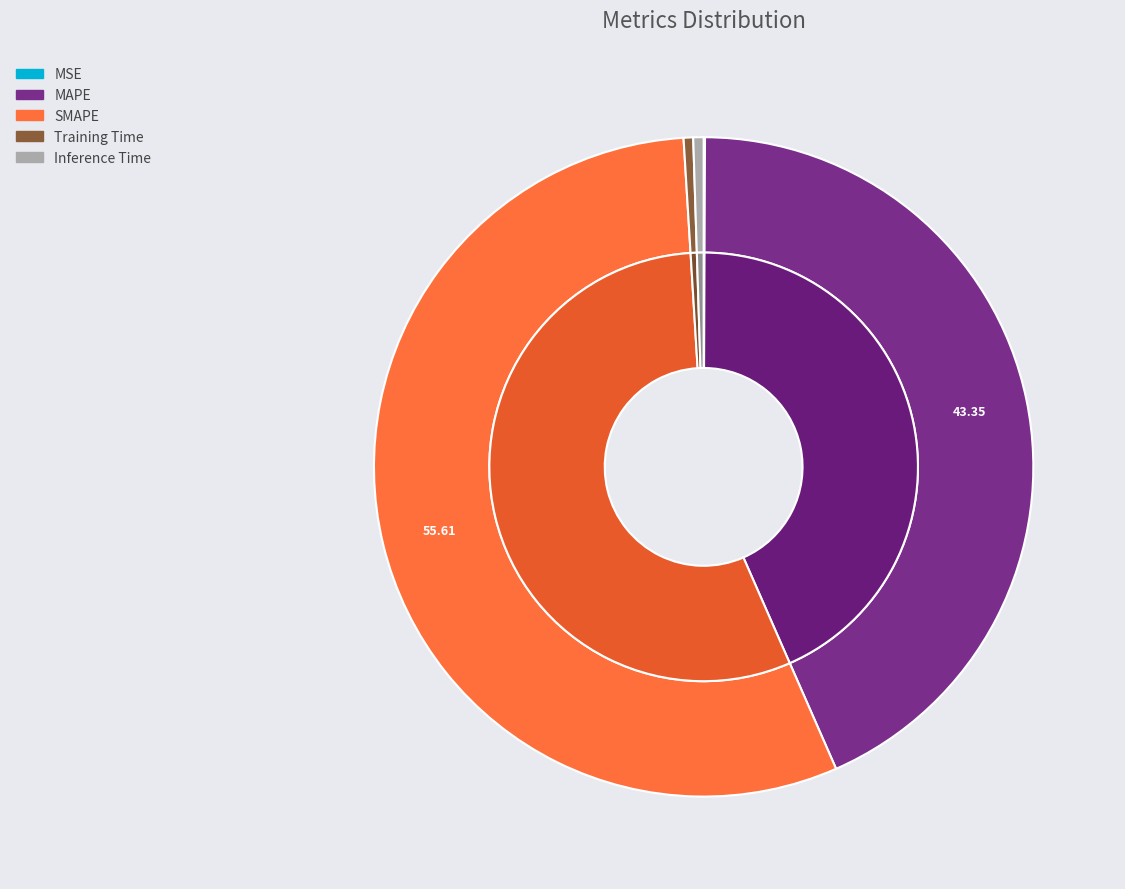

To the nearest percent, what is the average slice percentage?

20%